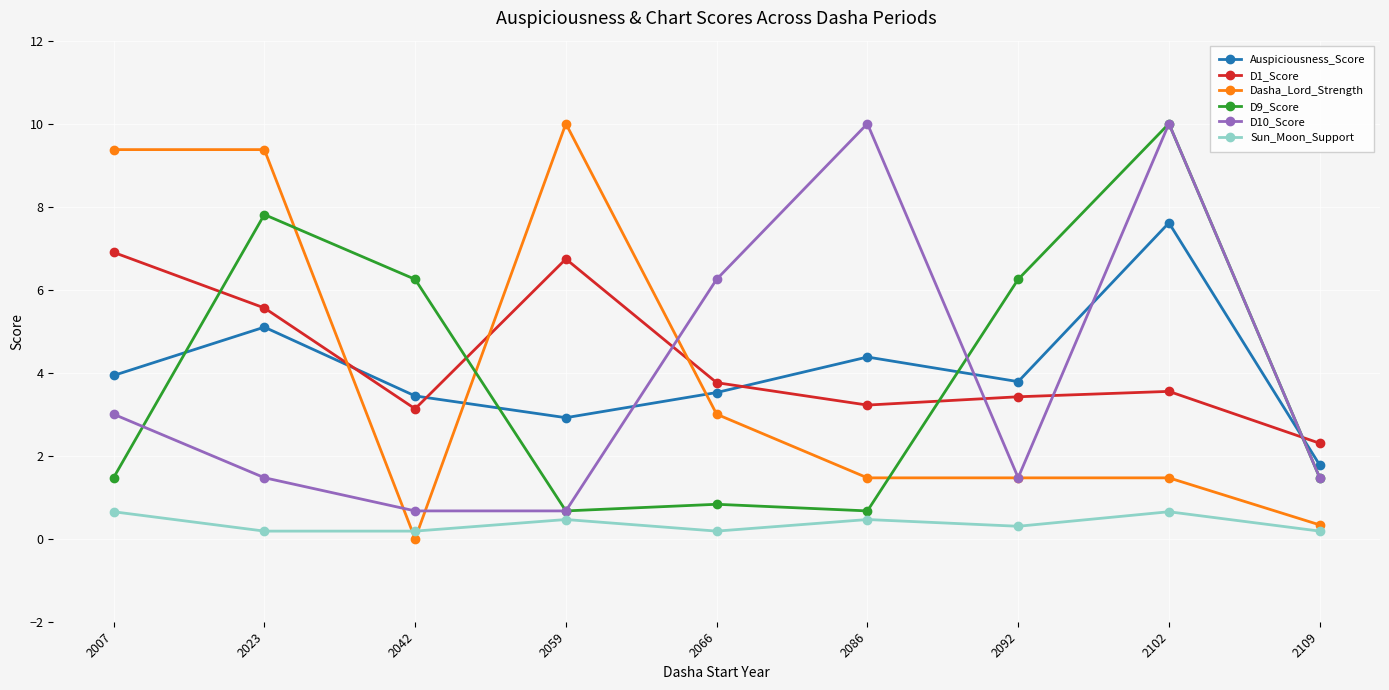

Which category has the highest value in the Auspiciousness_Score series?

2102